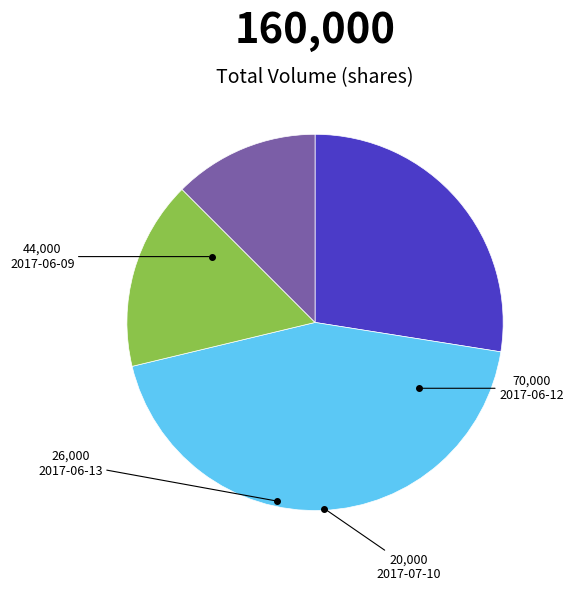

How many slices are in this pie chart?

4